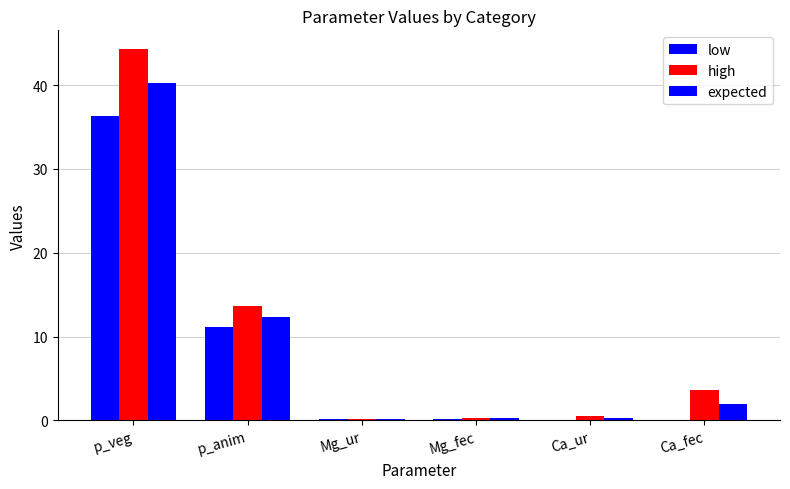

Is it true that high equals 3.6 at Ca_fec?

True